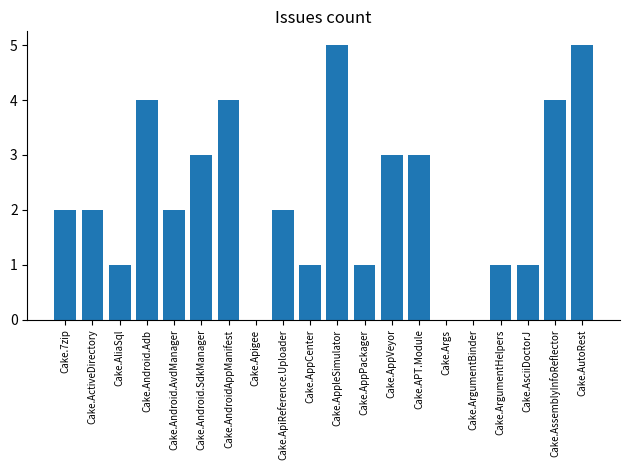

How many values are between 1 and 4?

15